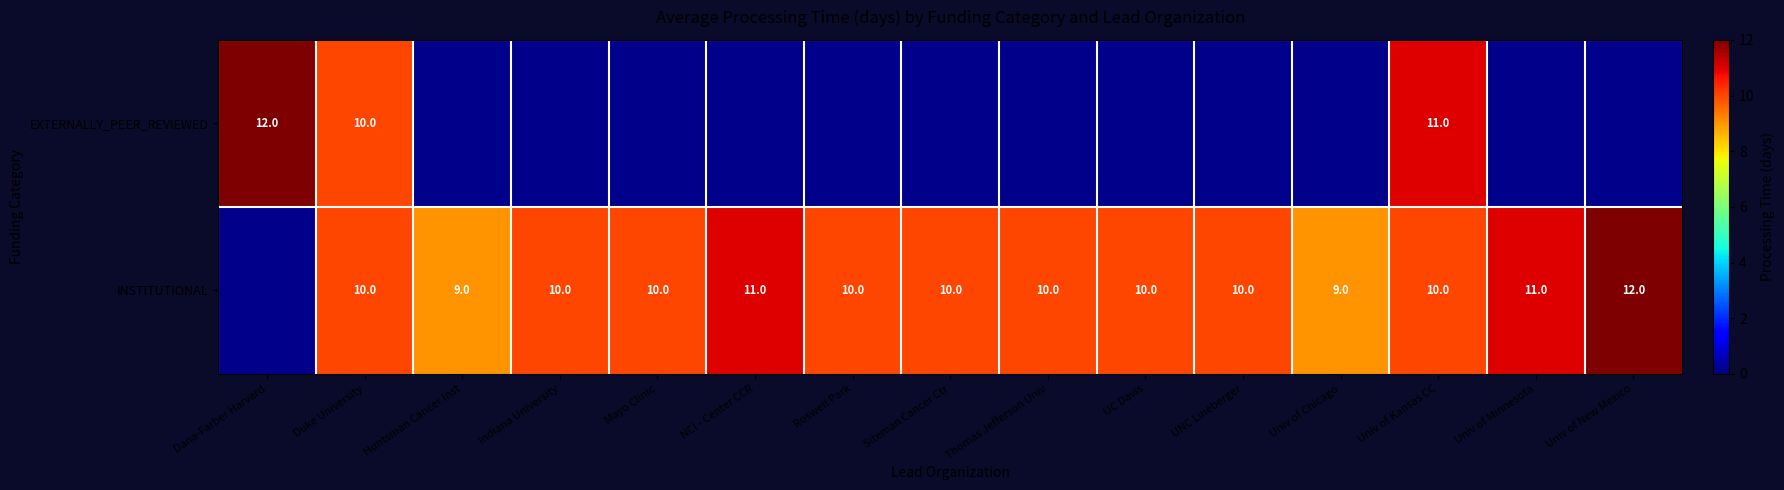

Is it true that INSTITUTIONAL equals 10 at Univ of Kansas CC?

True